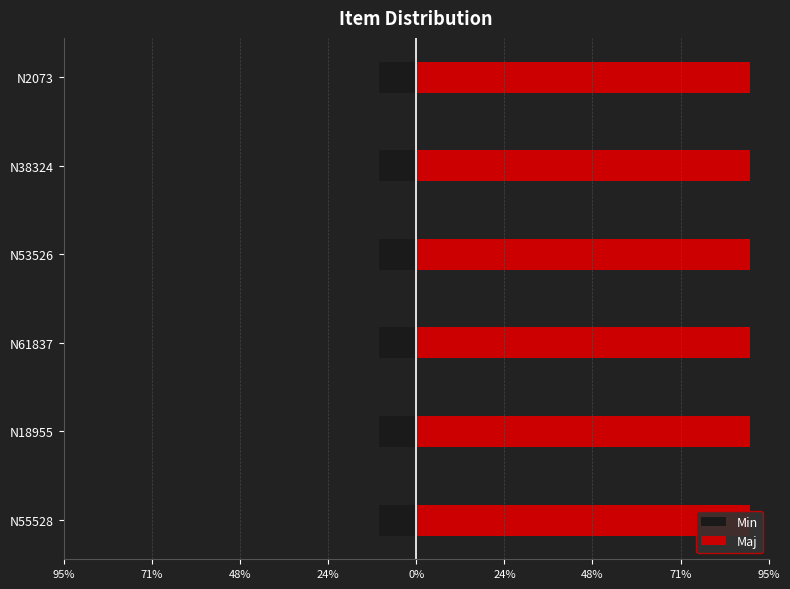

Is it true that Maj equals 0.9 at N38324?

True